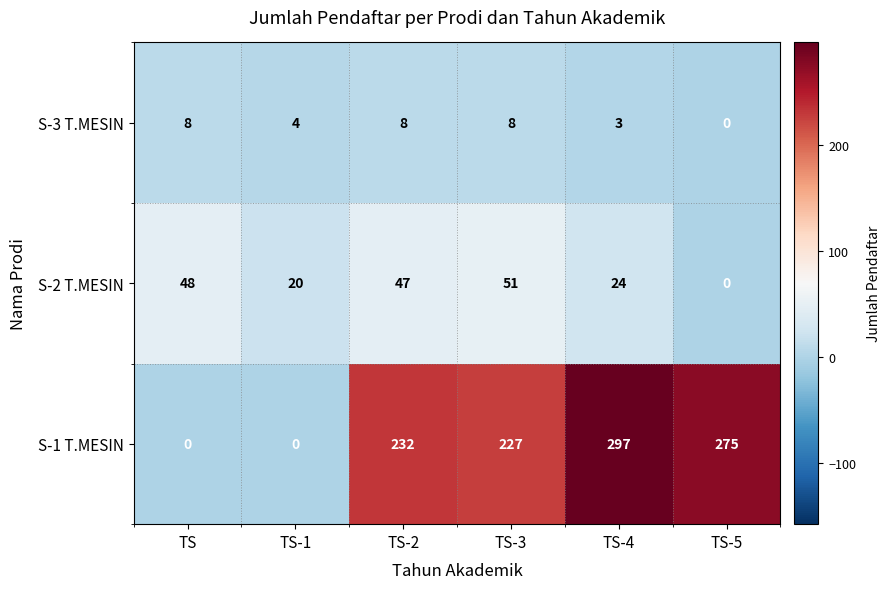

At which category is the sum across all series the highest?

TS-4